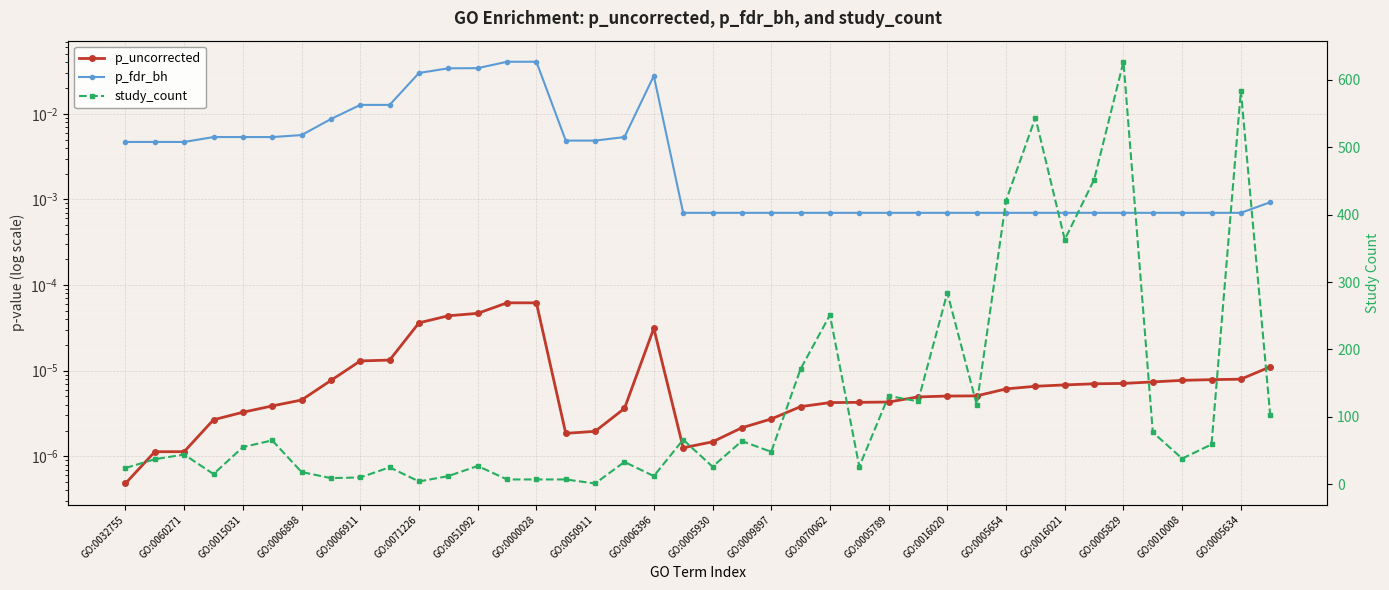

At which label is study_count closest to 314?

GO:0016020